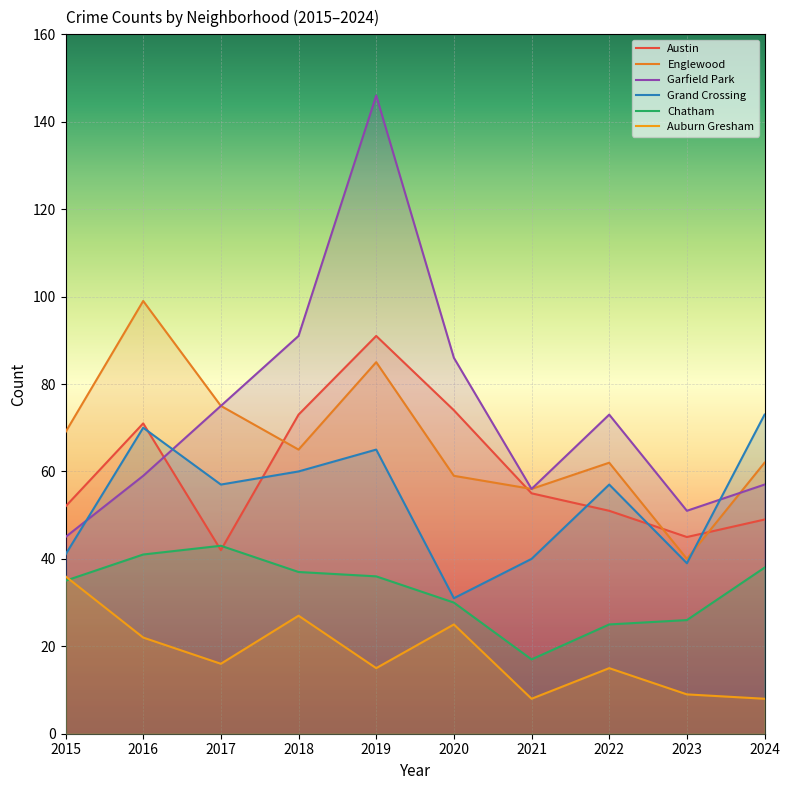

What is the greatest value displayed?

146